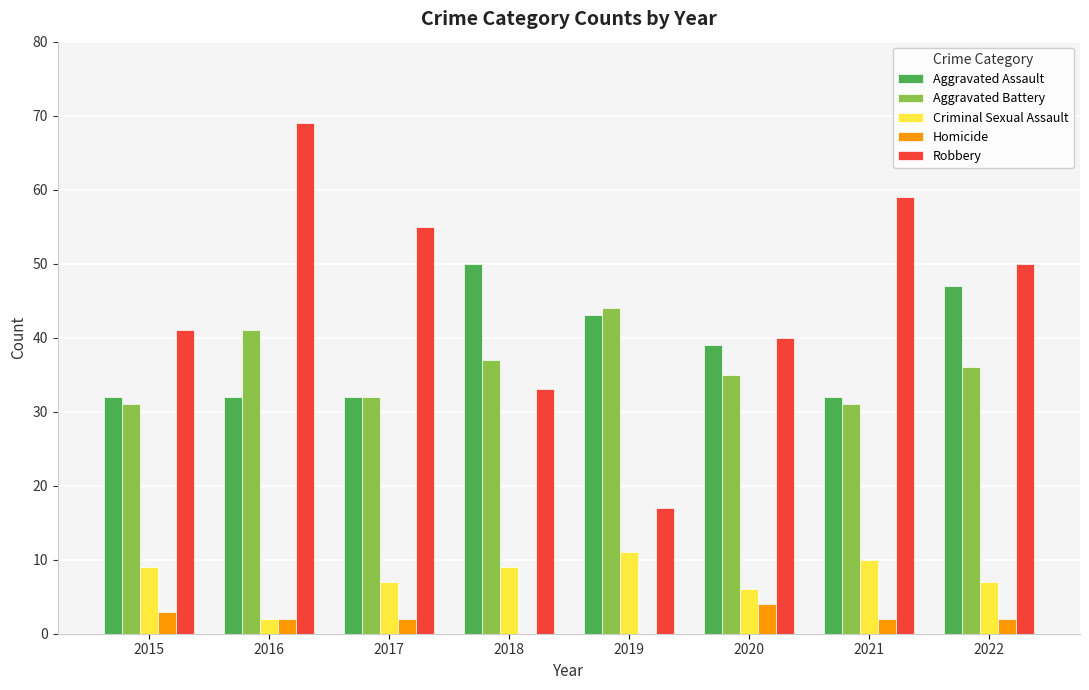

Reading left to right, transcribe all the data shown in this chart.

Aggravated Assault: 2015=32	2016=32	2017=32	2018=50	2019=43	2020=39	2021=32	2022=47
Aggravated Battery: 2015=31	2016=41	2017=32	2018=37	2019=44	2020=35	2021=31	2022=36
Criminal Sexual Assault: 2015=9	2016=2	2017=7	2018=9	2019=11	2020=6	2021=10	2022=7
Homicide: 2015=3	2016=2	2017=2	2018=0	2019=0	2020=4	2021=2	2022=2
Robbery: 2015=41	2016=69	2017=55	2018=33	2019=17	2020=40	2021=59	2022=50